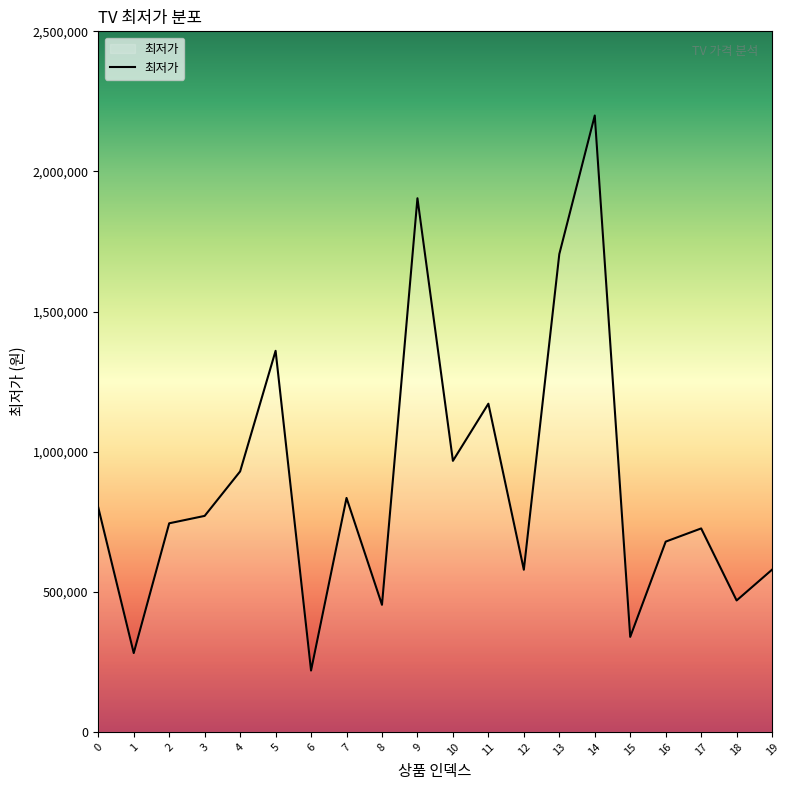

What is the difference between the maximum and minimum values?

1980520